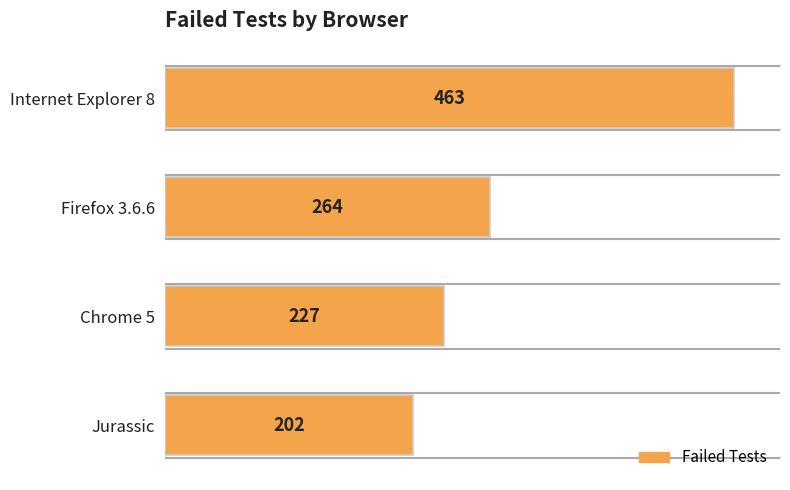

What is the difference between the maximum and minimum values?

261